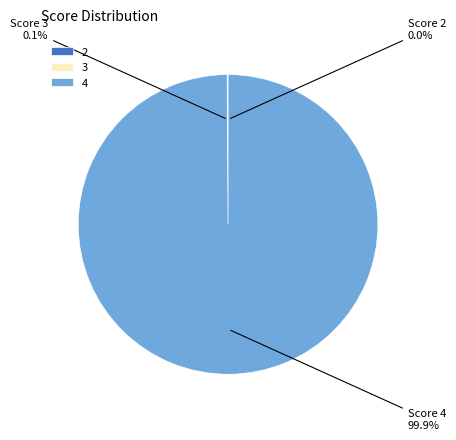

Which category has the biggest portion of the pie?

4